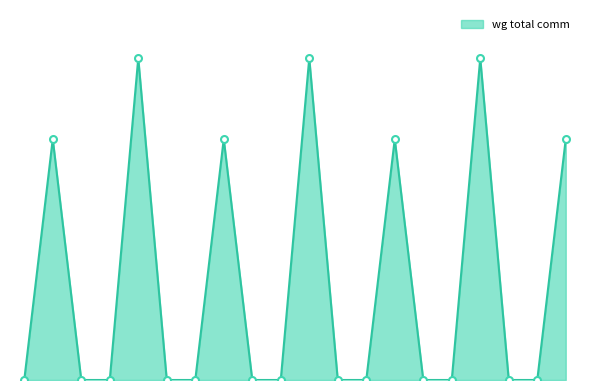

Reading left to right, extract all data points from this chart.

0.0	11160.8	0.0	0.0	14903.8	0.0	0.0	11160.8	0.0	0.0	14903.8	0.0	0.0	11160.8	0.0	0.0	14903.8	0.0	0.0	11160.8